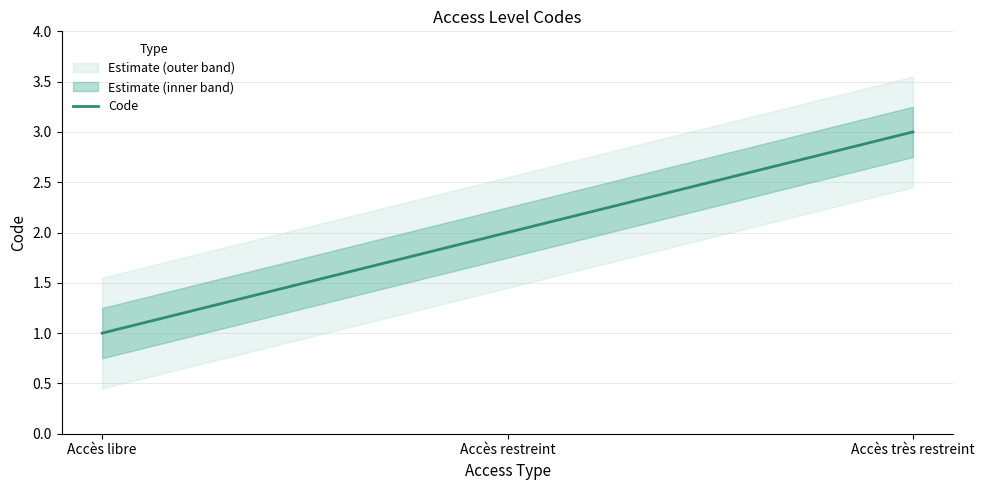

The chart shows a value of 1 at Accès libre. True or false?

False